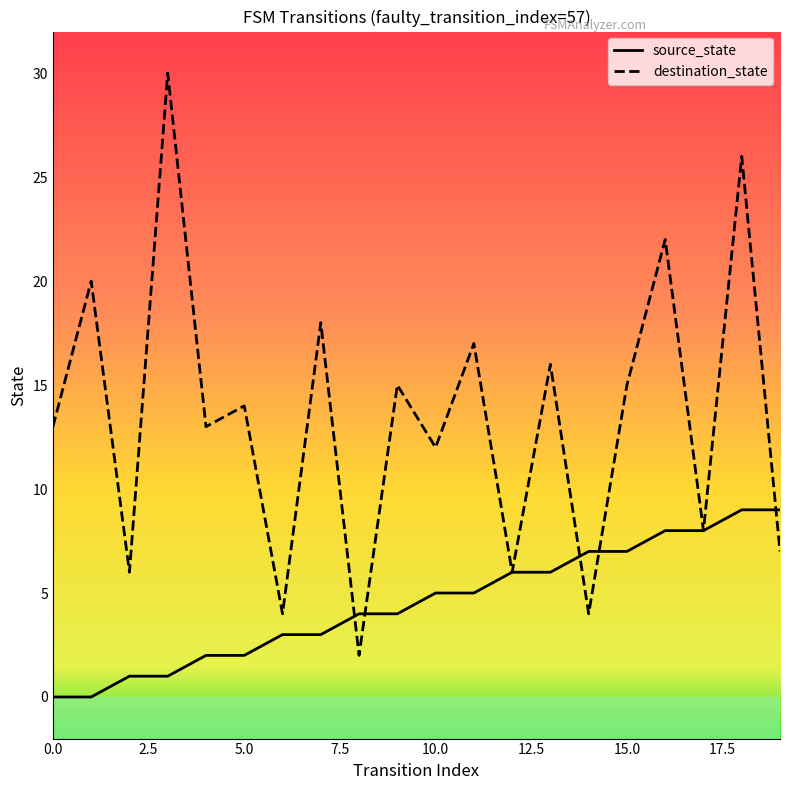

What is the maximum value for source_state?

9